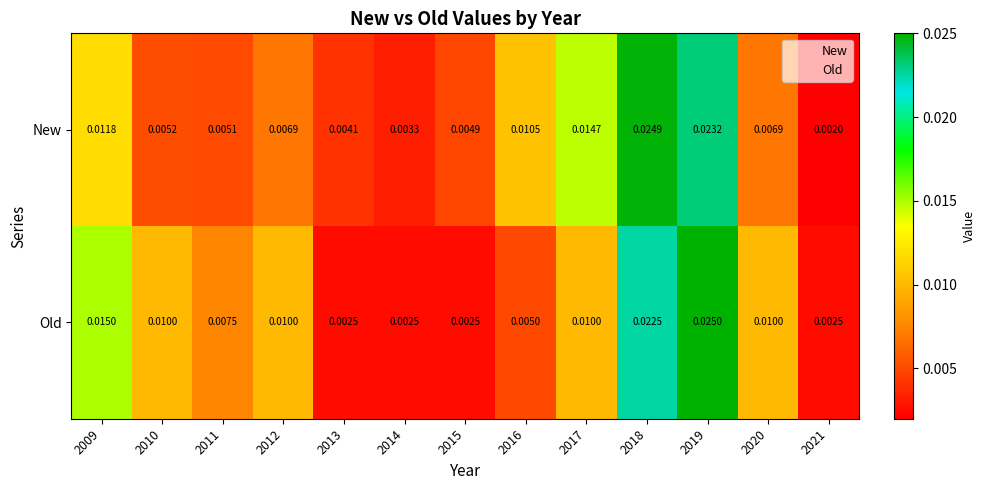

Which series has the largest range (max minus min)?

New